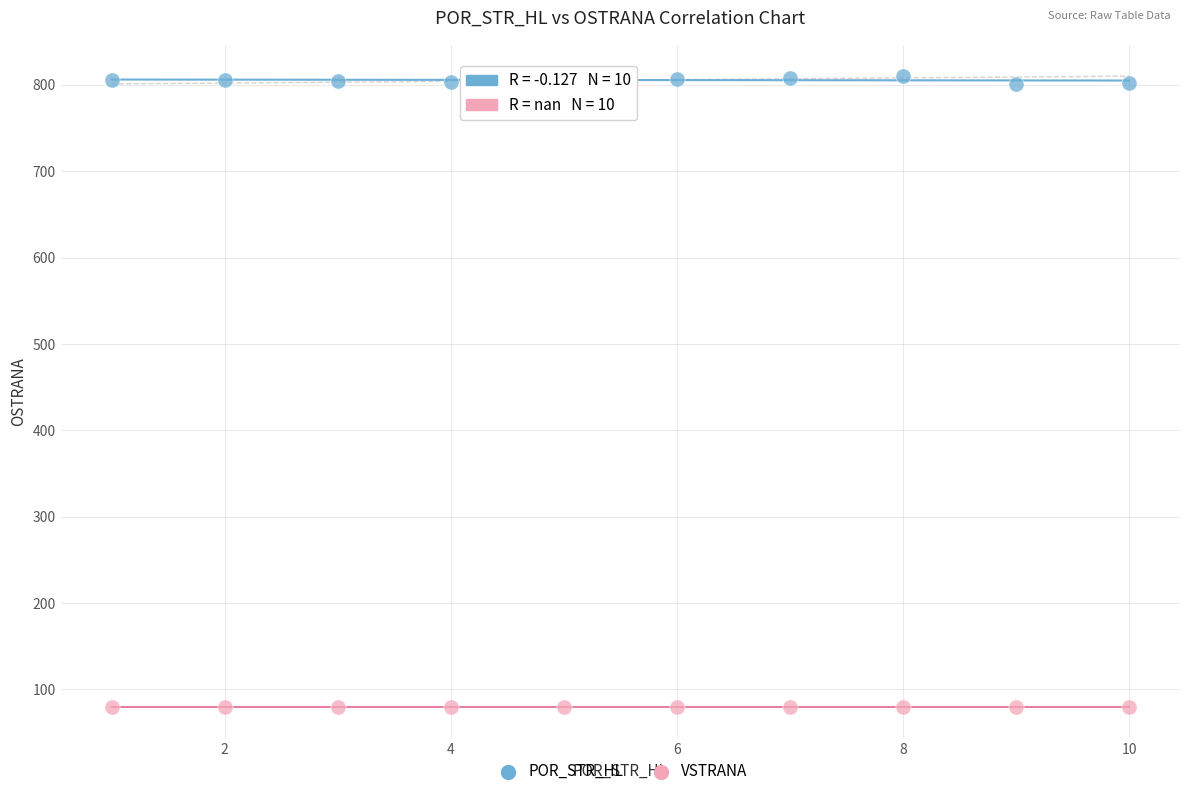

Which series contains the lowest Y value?

VSTRANA